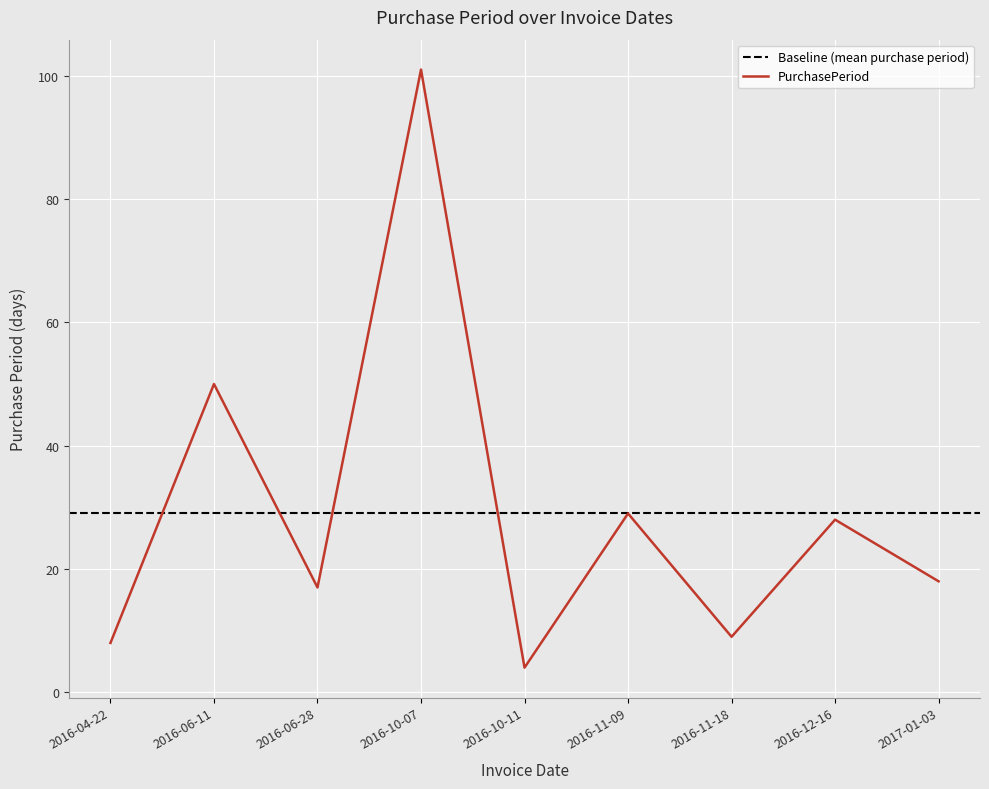

Reading left to right, what are all the values shown in this chart?

2016-04-22=8	2016-06-11=50	2016-06-28=17	2016-10-07=101	2016-10-11=4	2016-11-09=29	2016-11-18=9	2016-12-16=28	2017-01-03=18